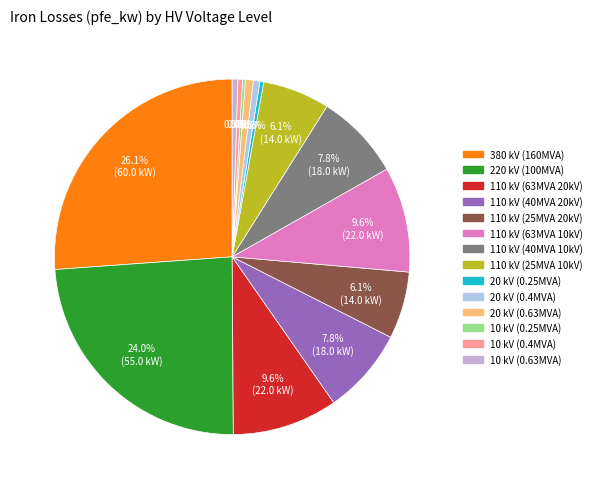

Is there a majority slice in this chart?

No